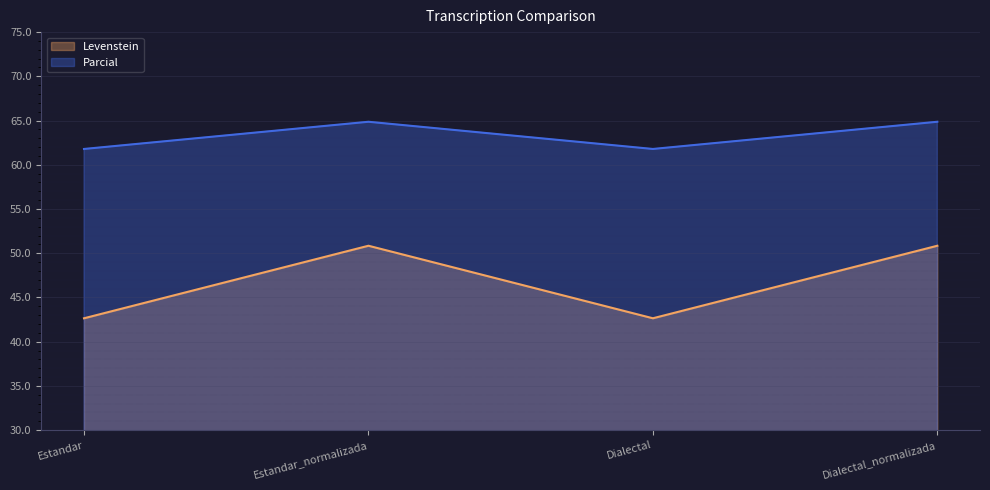

Read the Parcial value at Dialectal.

61.8